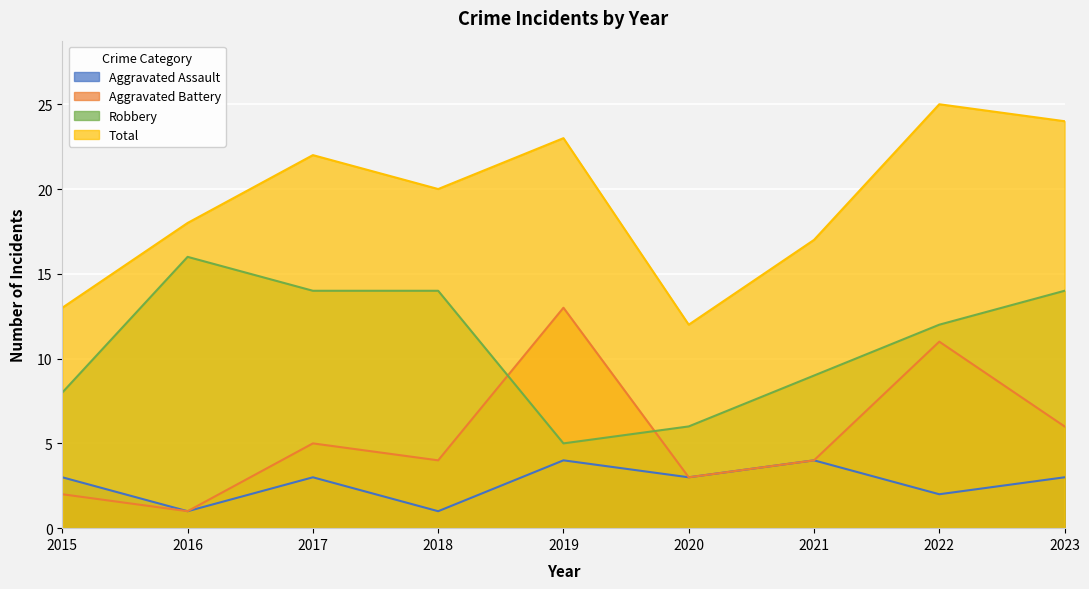

Rank the series at 2015 from lowest to highest value.

Aggravated Battery, Aggravated Assault, Robbery, Total